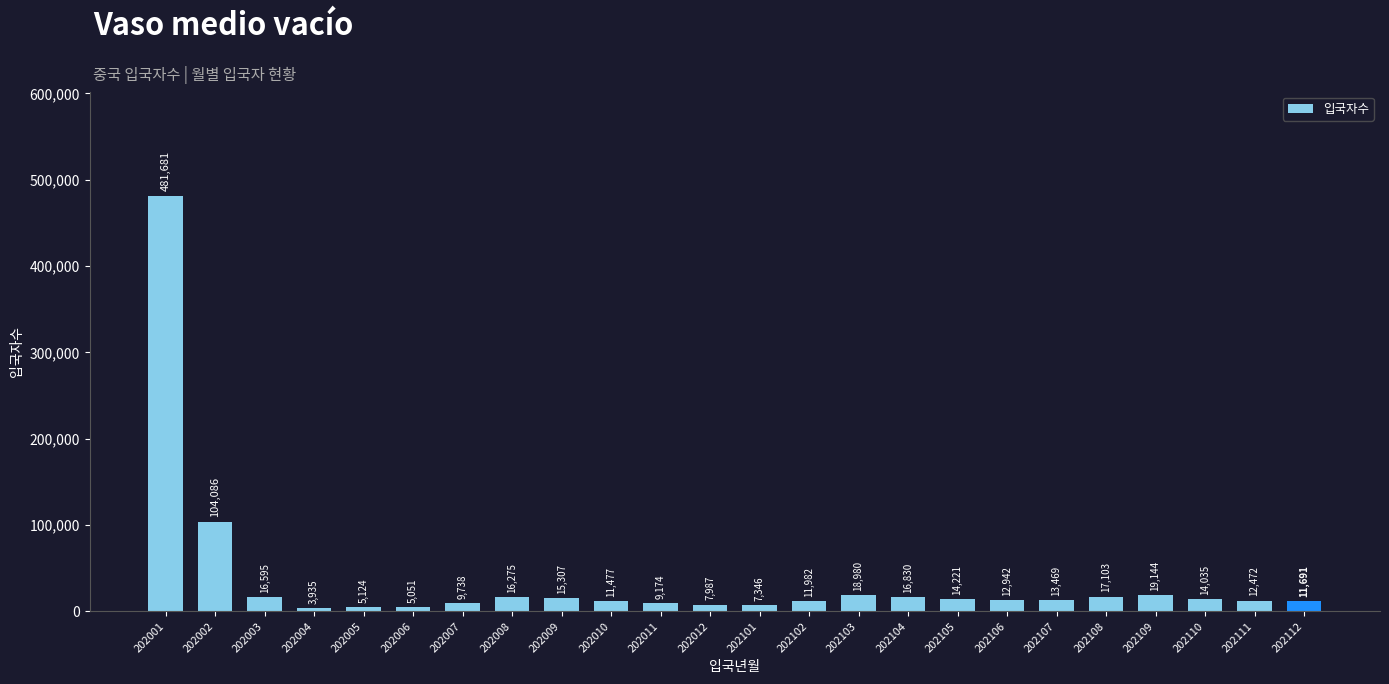

What is the difference between the values at 202108 and 202111?

4631